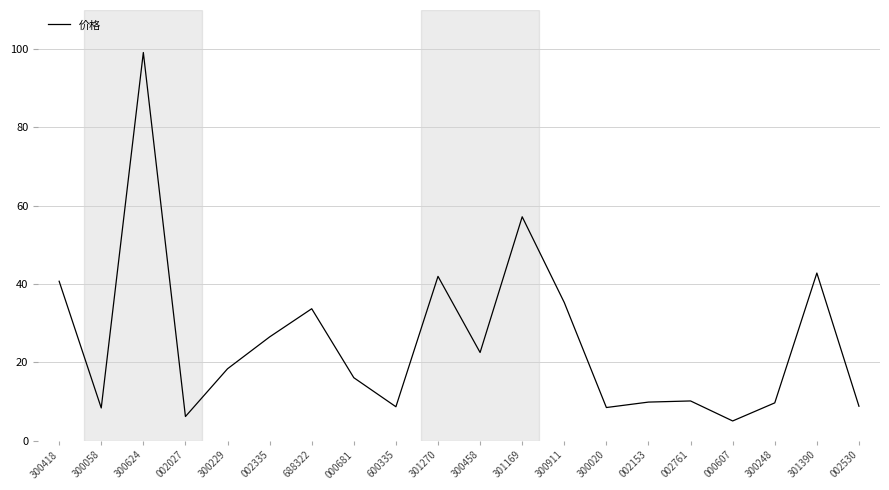

The value at 300911 is 35.3. True or false?

True